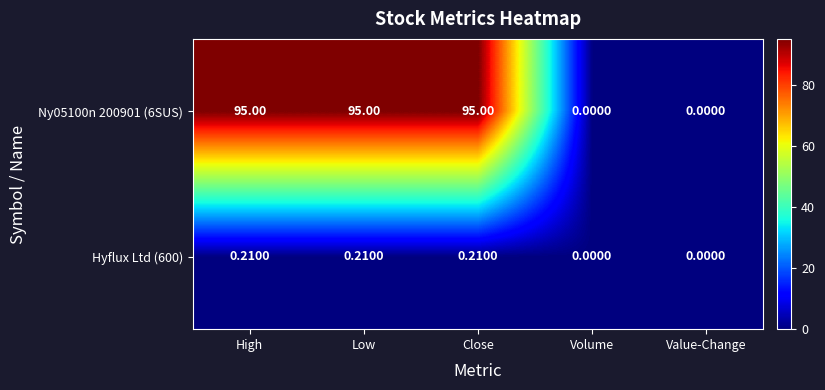

Is the value of Hyflux Ltd (600) at High greater than the value of Ny05100n 200901 (6SUS) at High?

No